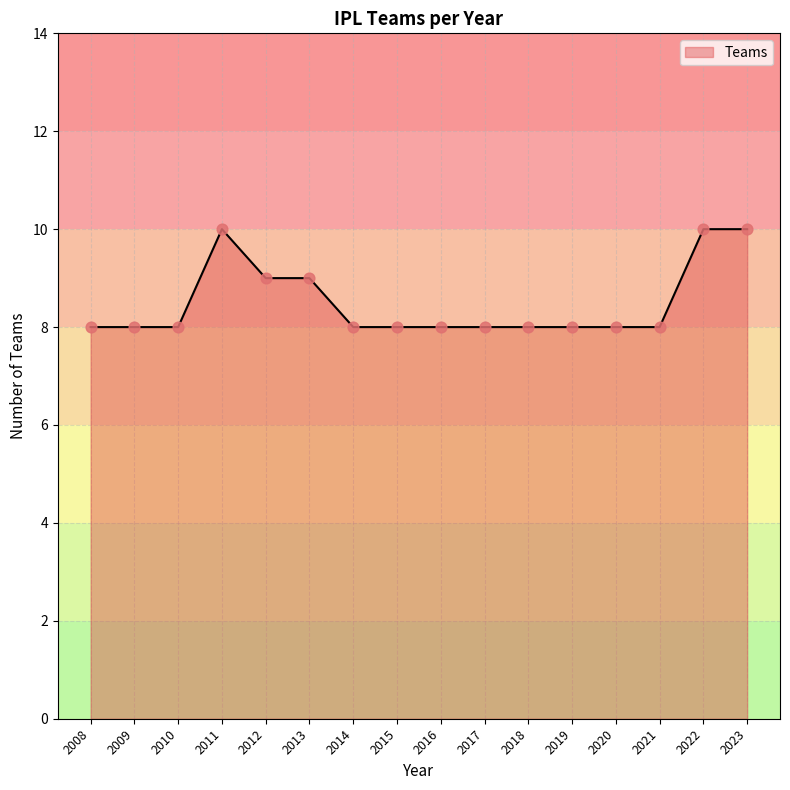

Which has a higher value, 2013 or 2011?

2011